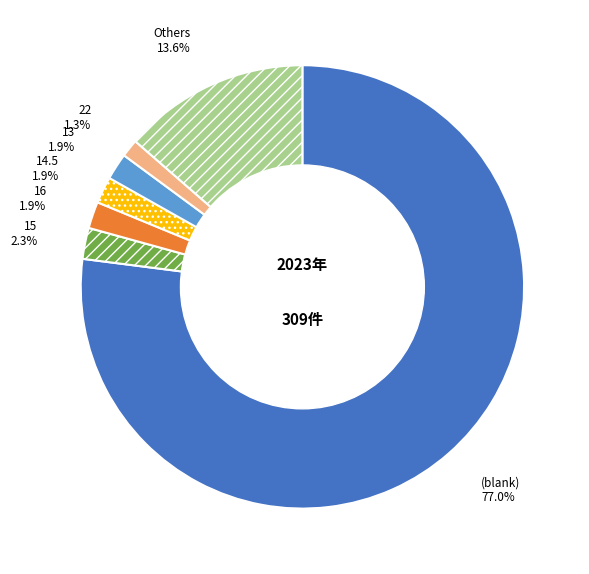

Which slice represents more than half of the pie?

(blank)